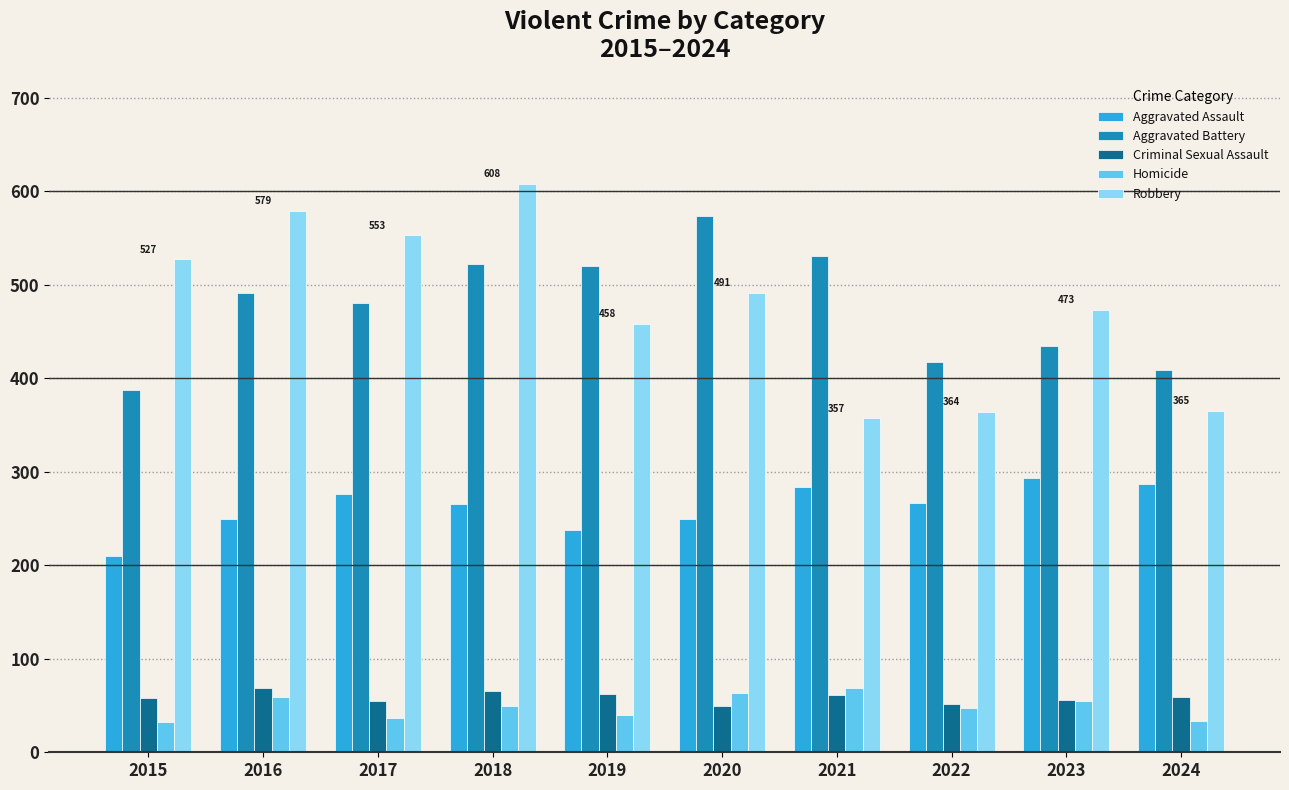

At how many categories does at least one series exceed 123?

10